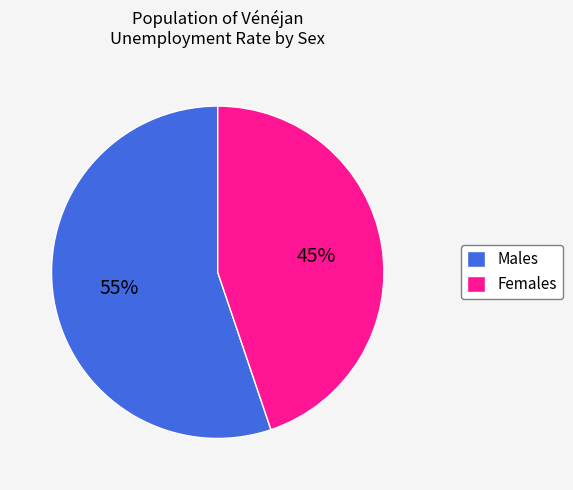

Do Males and Females together represent more than half of the pie?

Yes